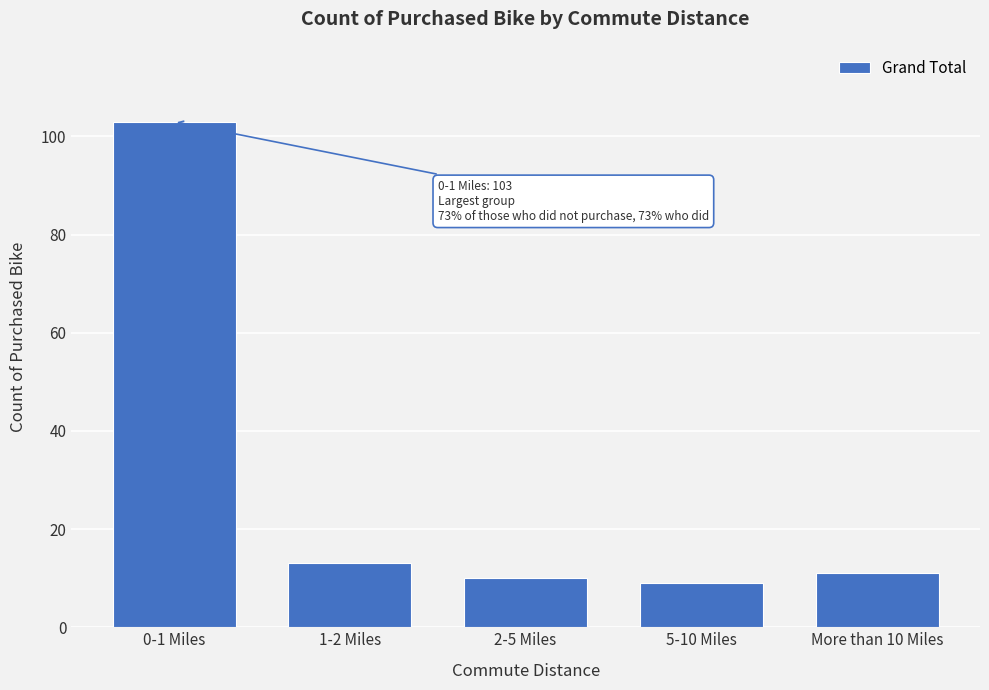

Reading right to left, what are all the values shown in this chart?

11	9	10	13	103